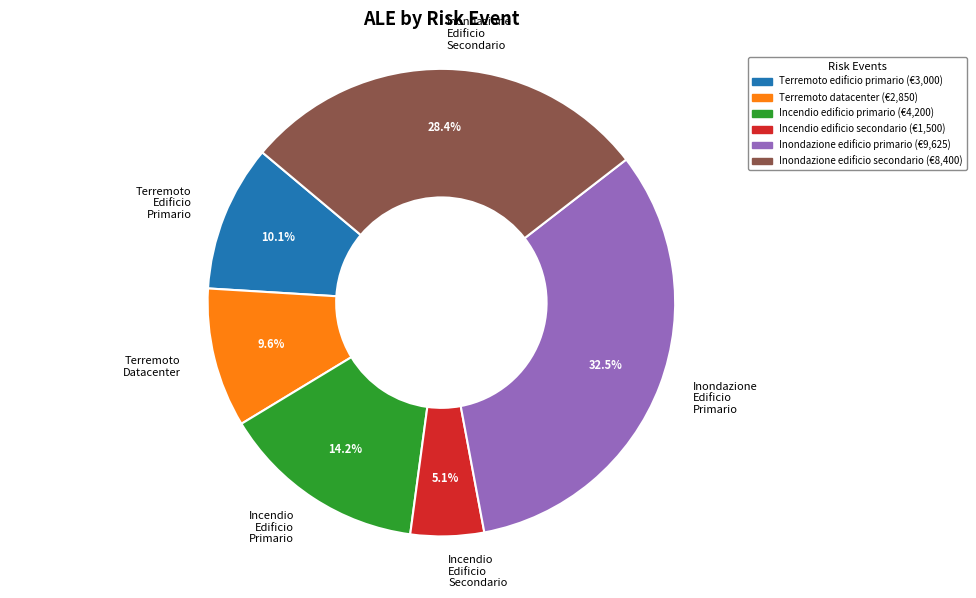

Which category has the smallest portion of the pie?

Incendio Edificio Secondario